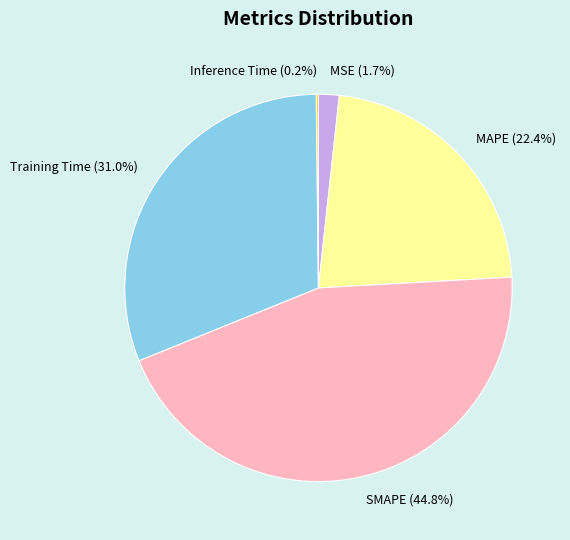

Is it true that MAPE is 8% of the pie?

False